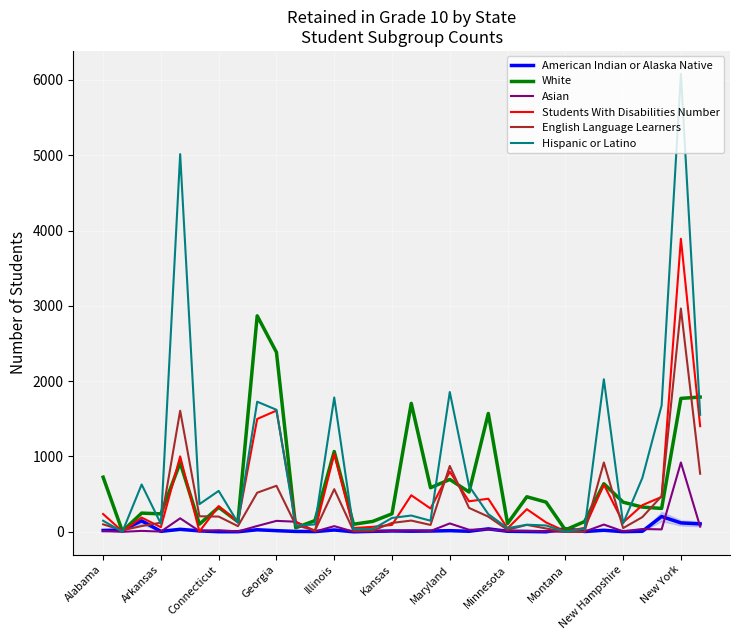

Which series has the widest spread of values?

Hispanic or Latino